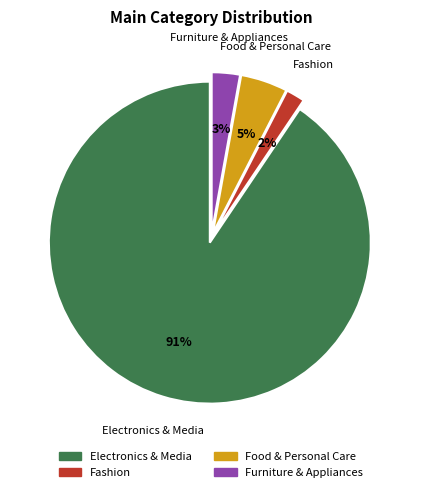

Is the sum of Electronics & Media and Food & Personal Care greater than half?

Yes